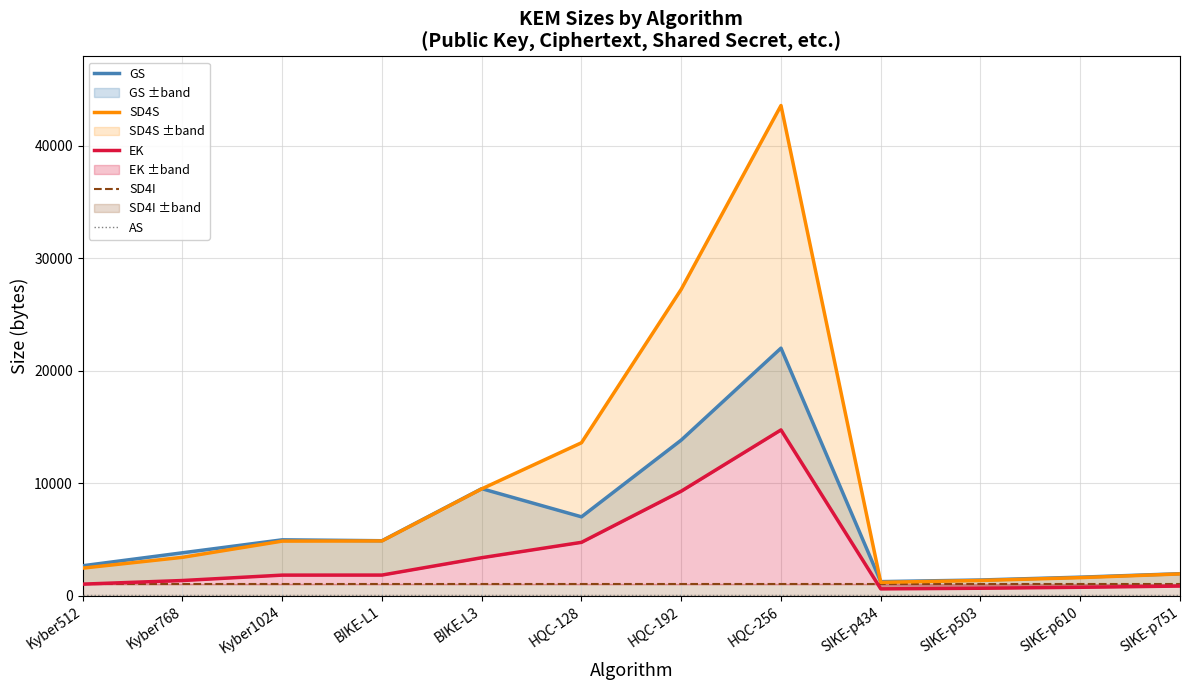

How many interior local valleys does the GS series have?

3